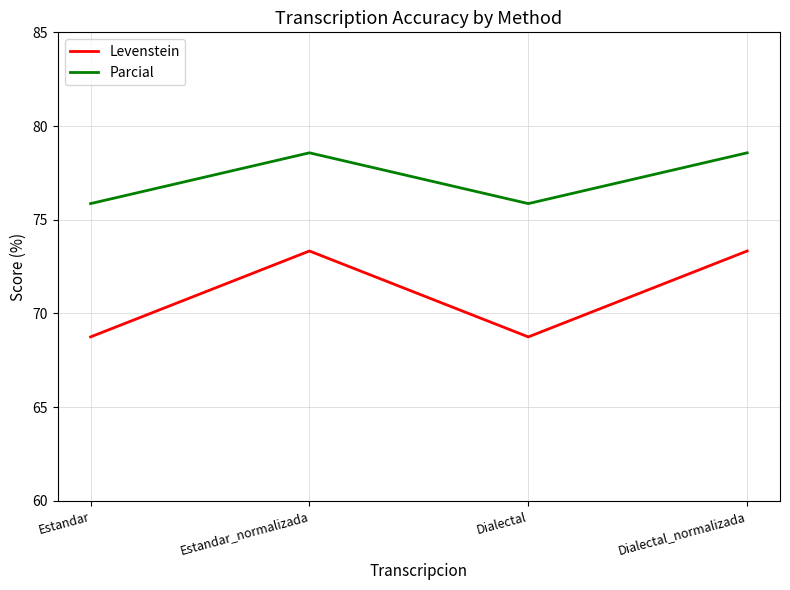

Rank the series at Estandar_normalizada from lowest to highest value.

Levenstein, Parcial